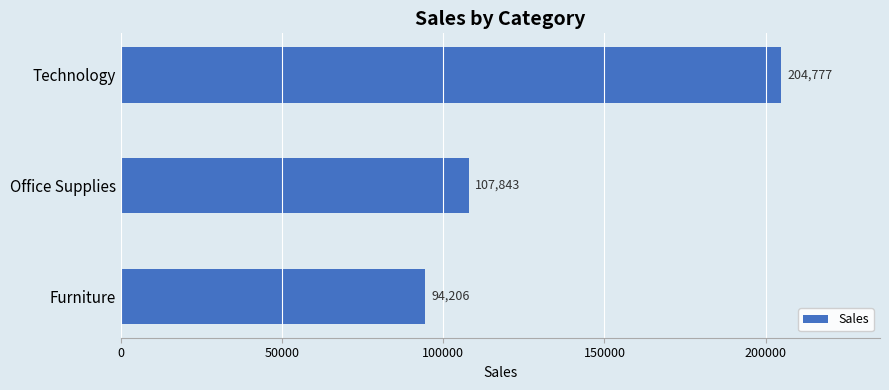

Rank the categories by value from lowest to highest.

Furniture, Office Supplies, Technology